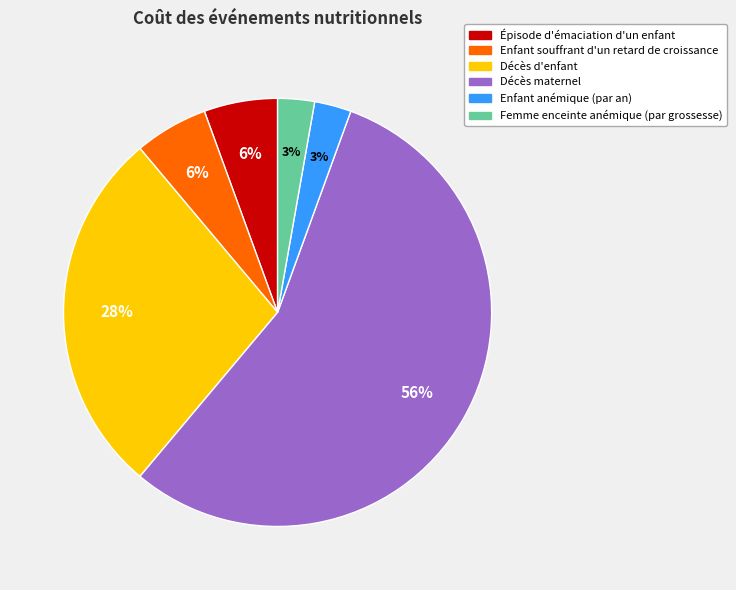

Do Enfant souffrant d'un retard de croissance and Enfant anémique (par an) together represent more than half of the pie?

No